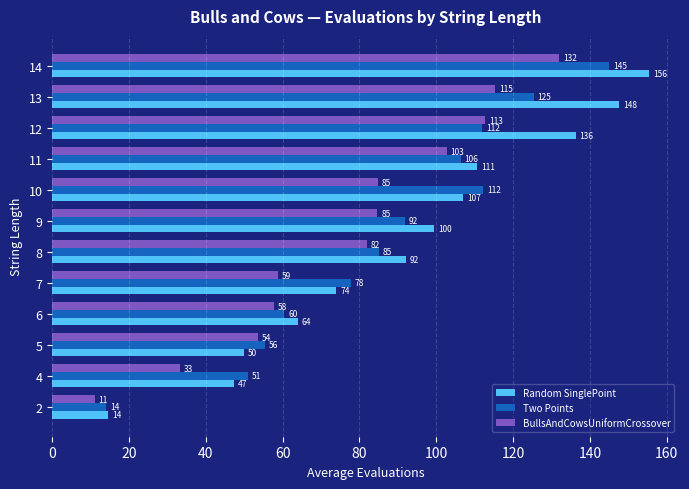

The BullsAndCowsUniformCrossover series shows 217.0 at 11. True or false?

False